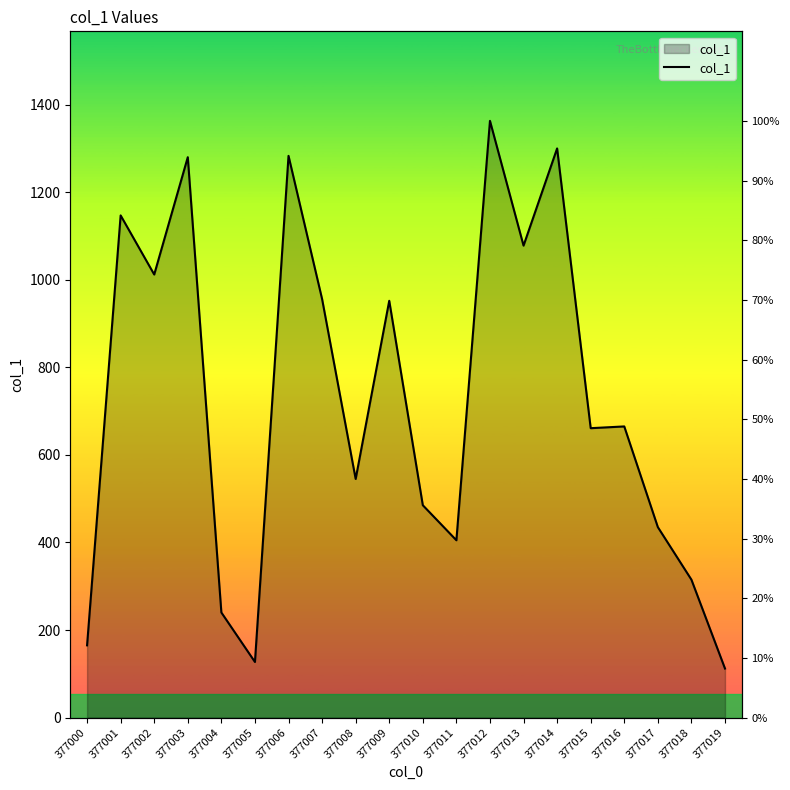

Rank the categories by value from lowest to highest.

377019, 377005, 377000, 377004, 377018, 377011, 377017, 377010, 377008, 377015, 377016, 377009, 377007, 377002, 377013, 377001, 377003, 377006, 377014, 377012